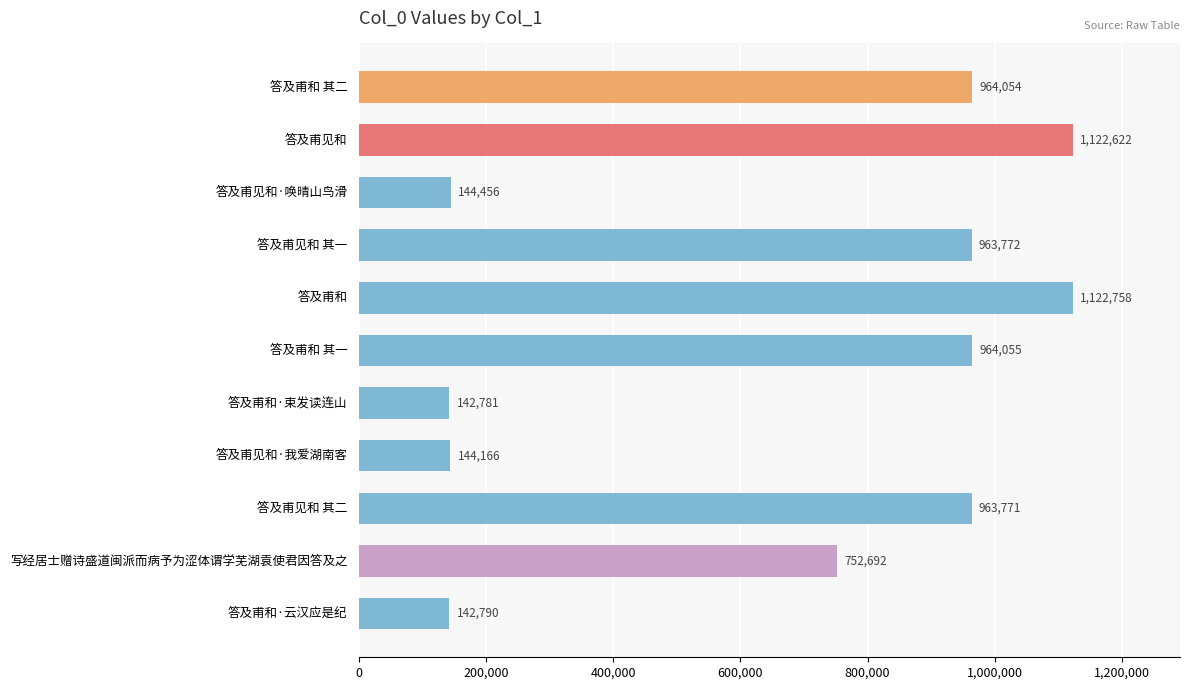

How many series are shown in this chart?

1